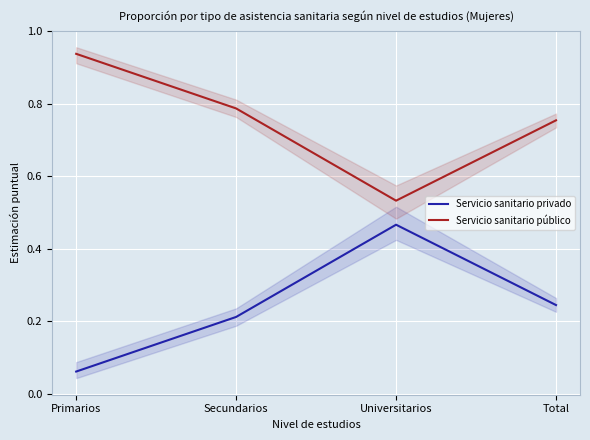

At which category is the sum across all series the highest?

Total